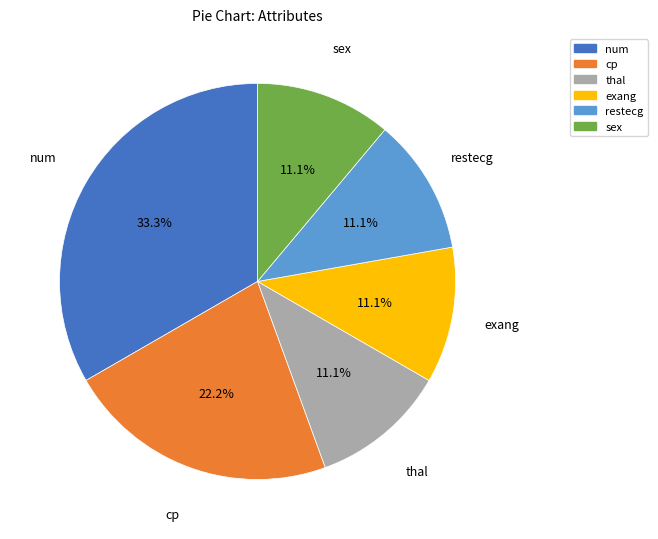

What is the largest slice in the pie chart?

num